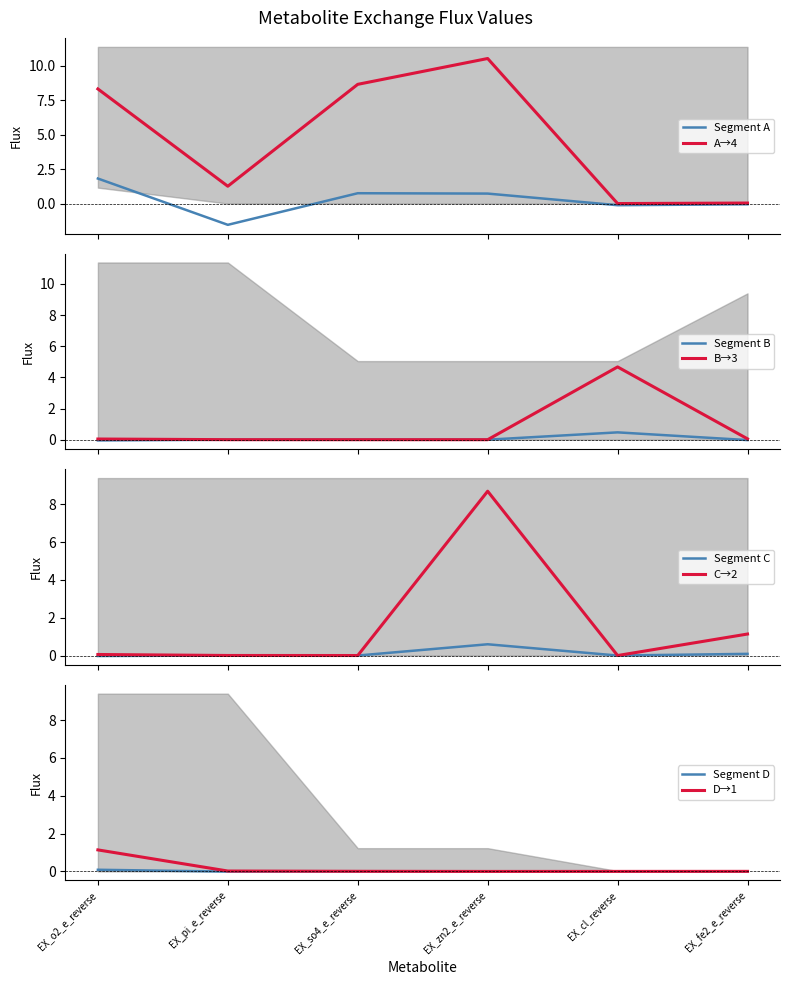

The D→1 series shows 0.0 at EX_fe2_e_reverse. True or false?

True